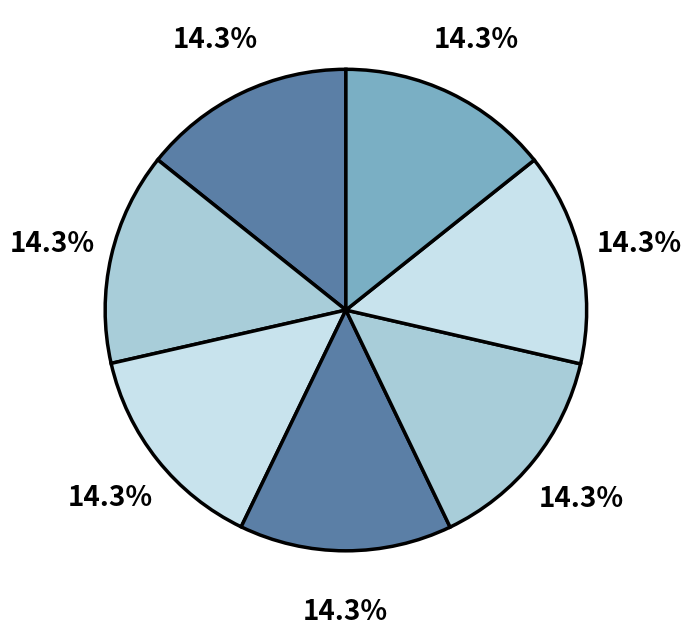

How many slices are in this pie chart?

7